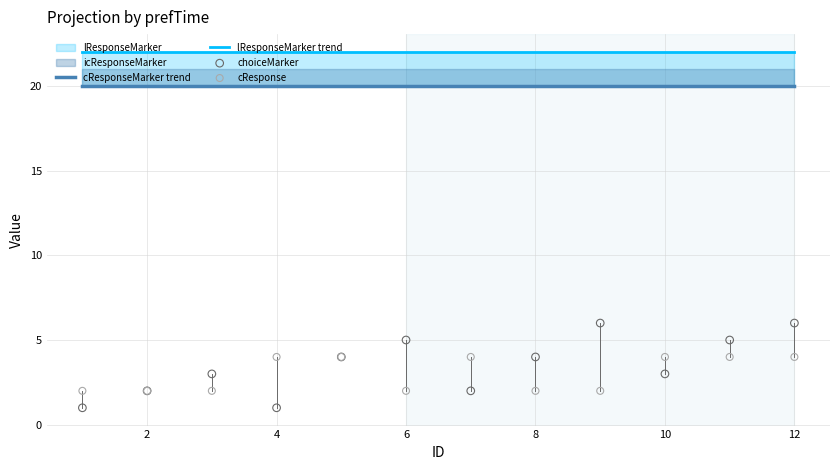

True or false: cResponseMarker trend and lResponseMarker trend intersect in this chart.

False